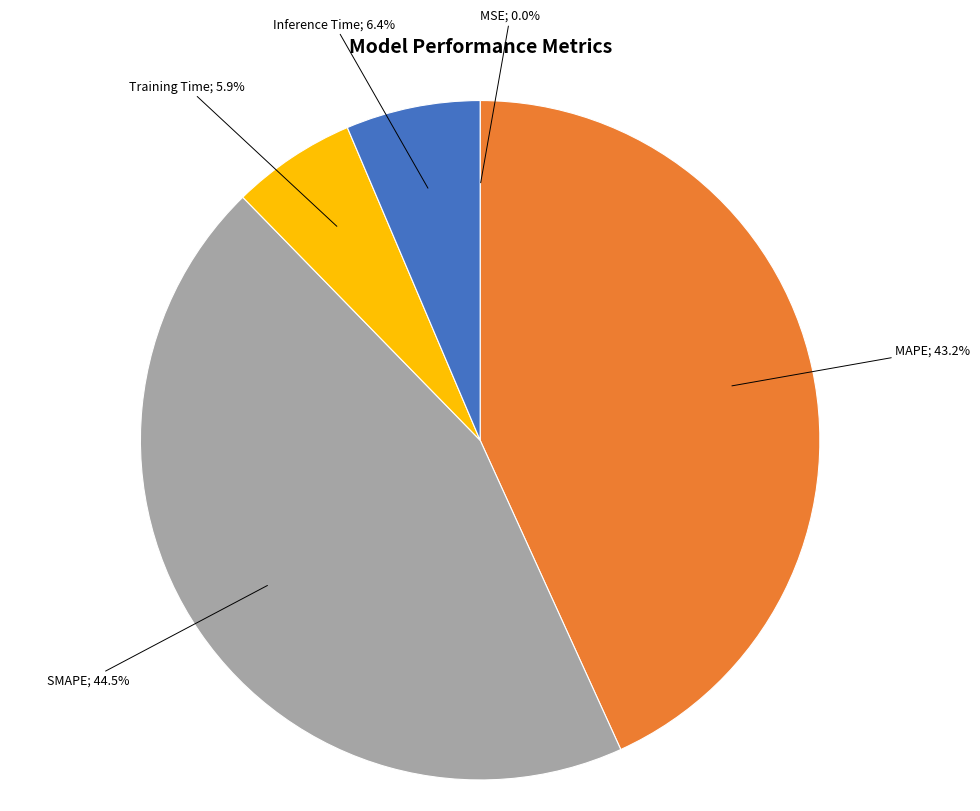

Does any single category account for the majority?

No